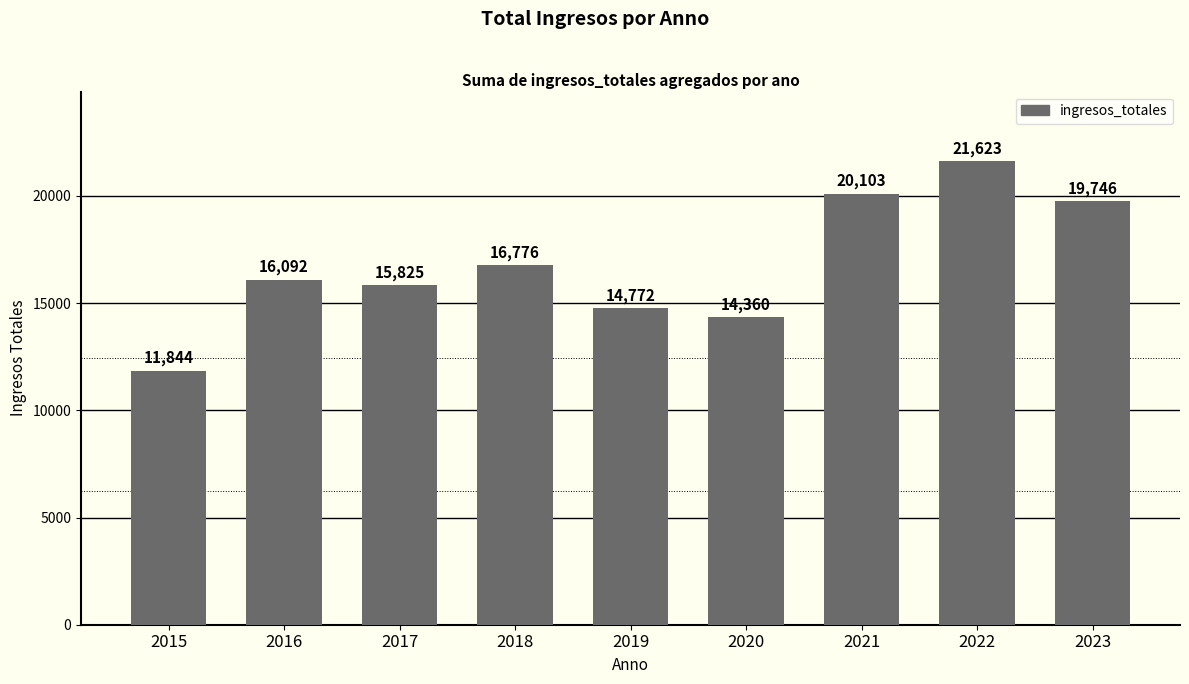

What is the smallest value displayed?

11844